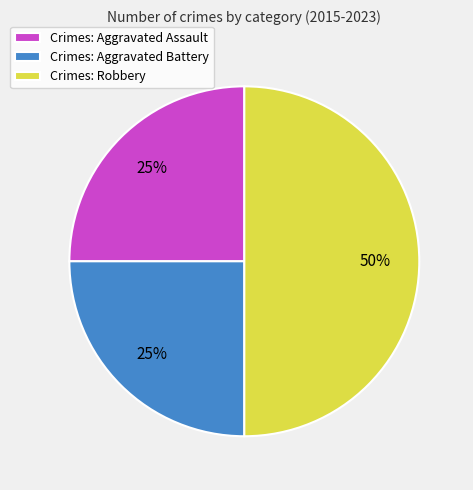

What is the ratio of the value at Crimes: Aggravated Assault to the value at Crimes: Aggravated Battery?

1.0